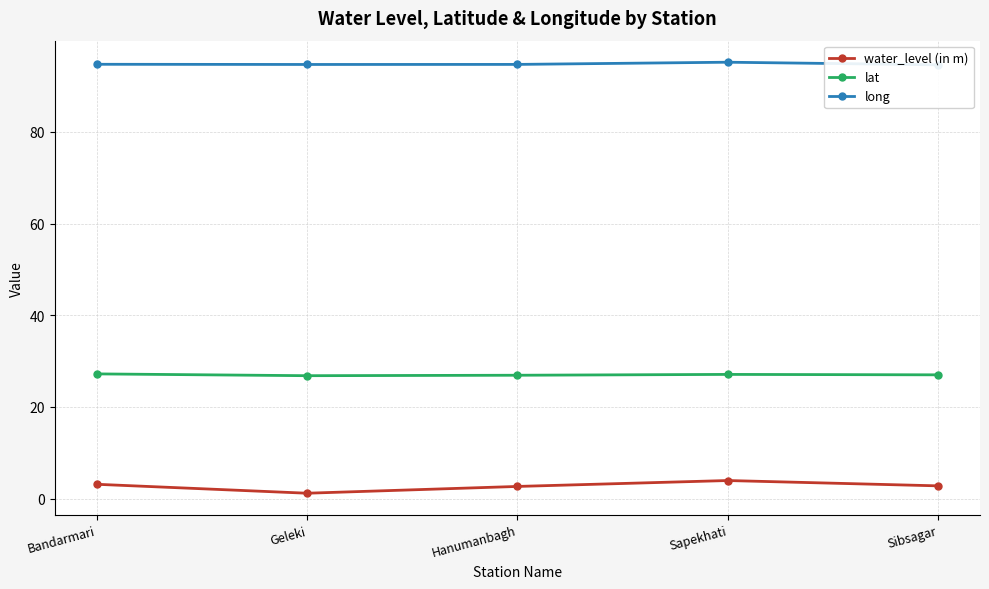

List the series in order of their peak value, highest first.

long, lat, water_level (in m)